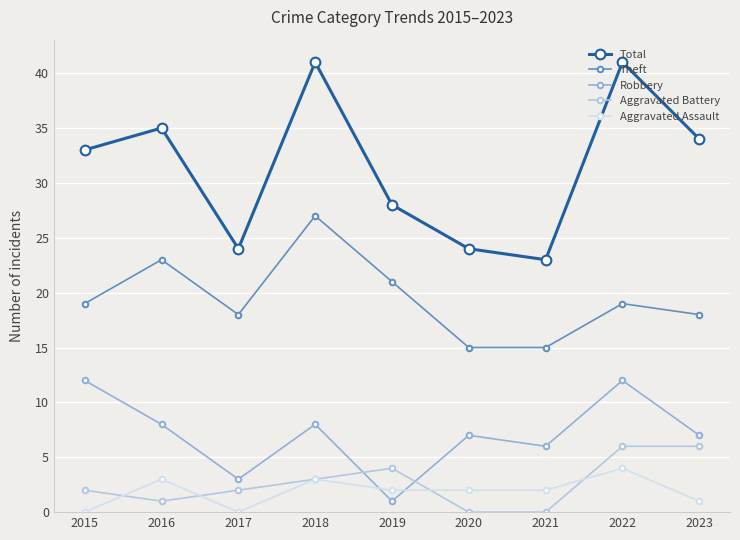

True or false: Total has a value of 6 at 2021.

False